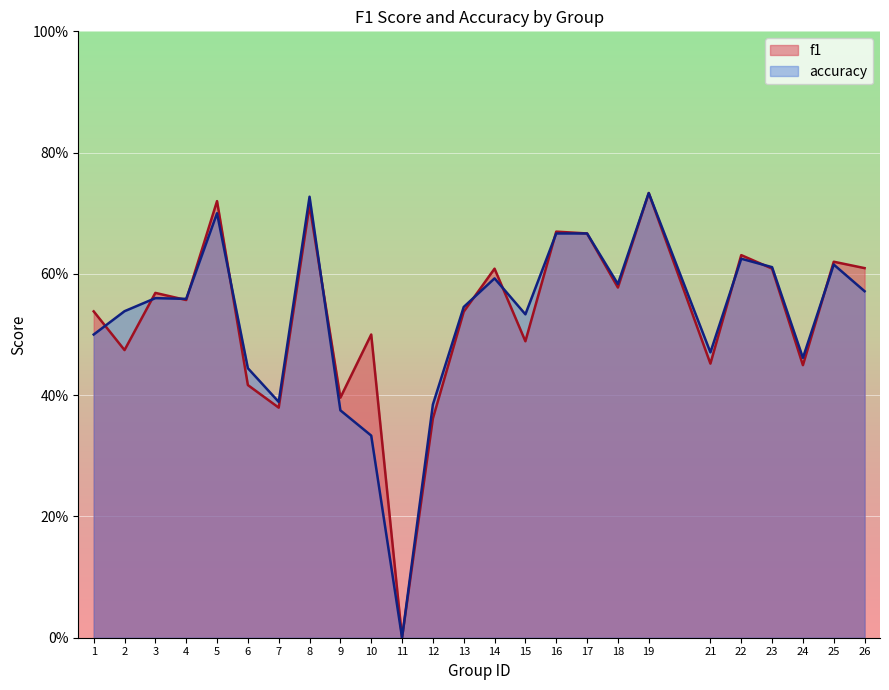

Rank the series by their maximum value, from highest to lowest.

f1, accuracy